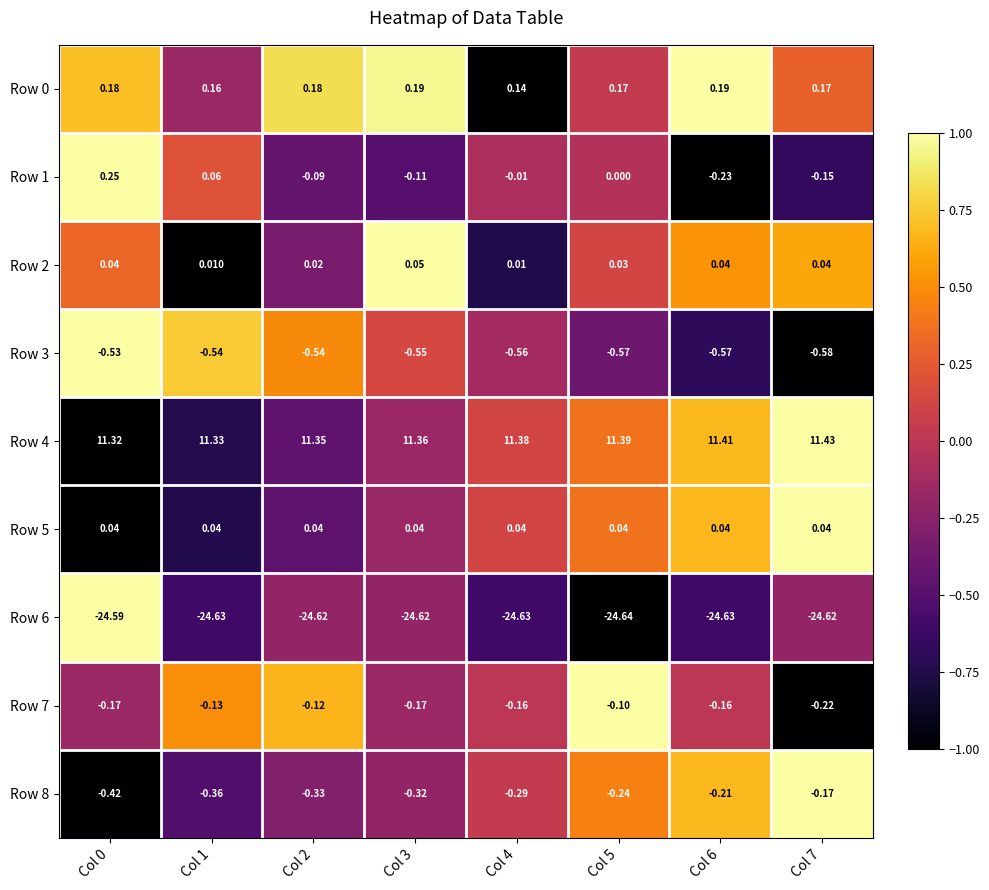

What is the spread (max minus min) of values at Col 2?

36.0